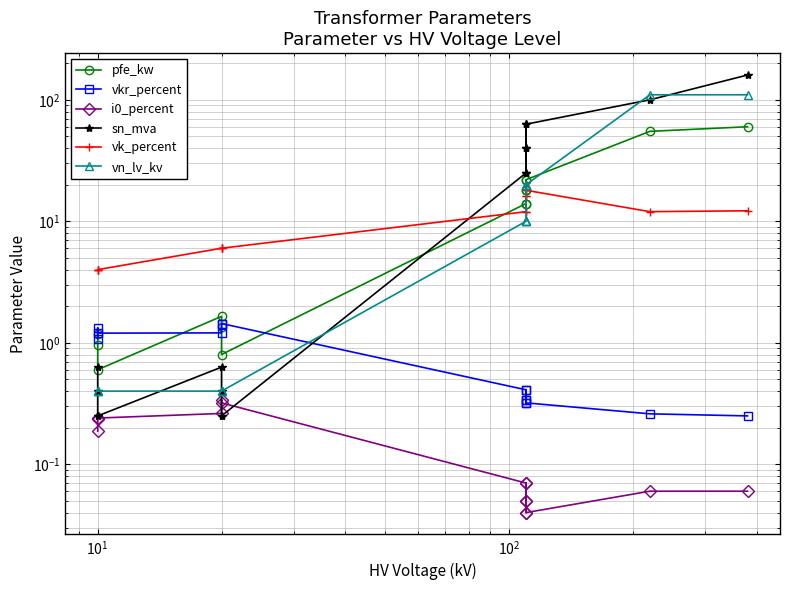

How many lines are shown in the chart?

6